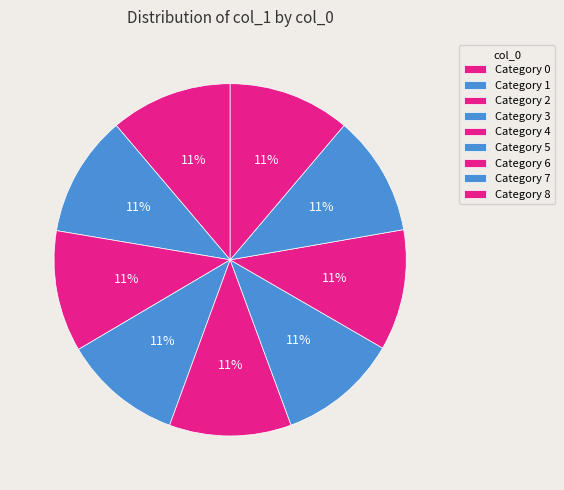

How many slices are in this pie chart?

9